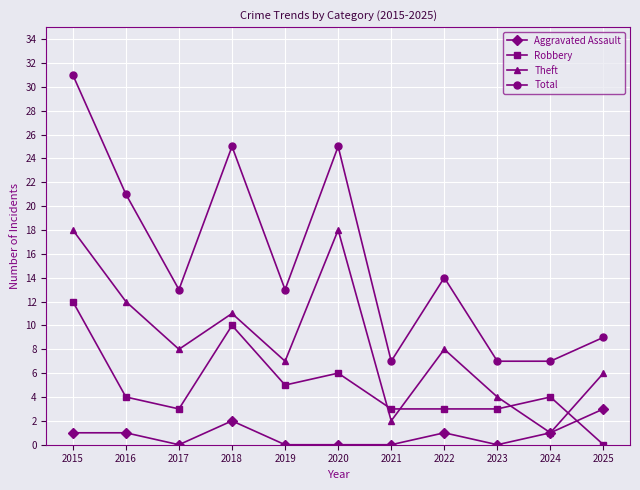

What is the value of the Theft point at the 9th from the left?

4